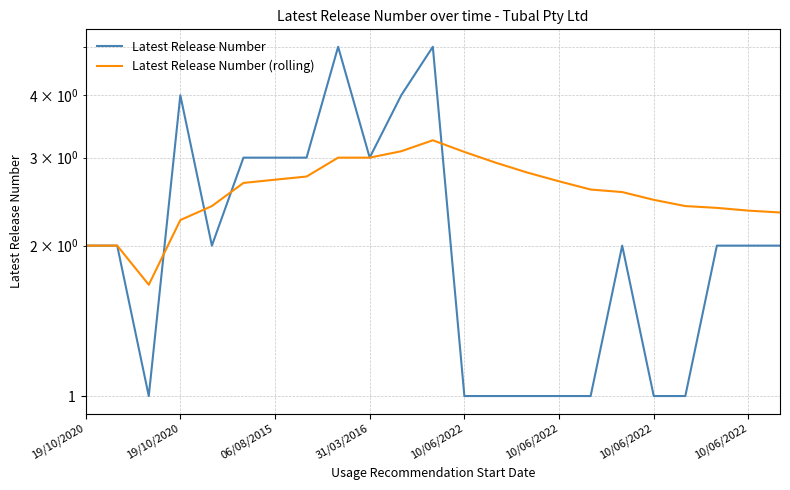

At which category is the sum across all series the highest?

11